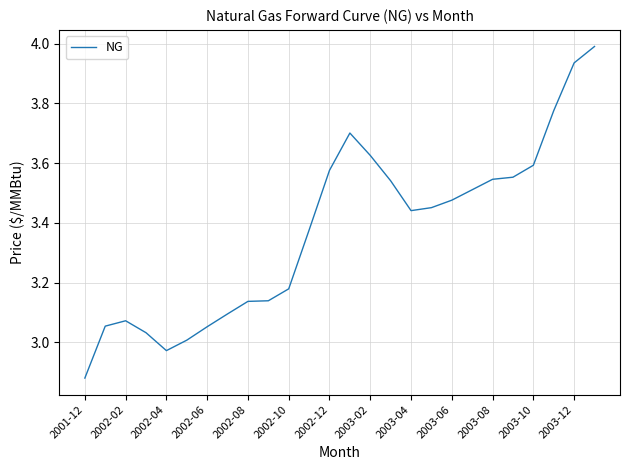

What is the difference between the maximum and minimum values?

1.1